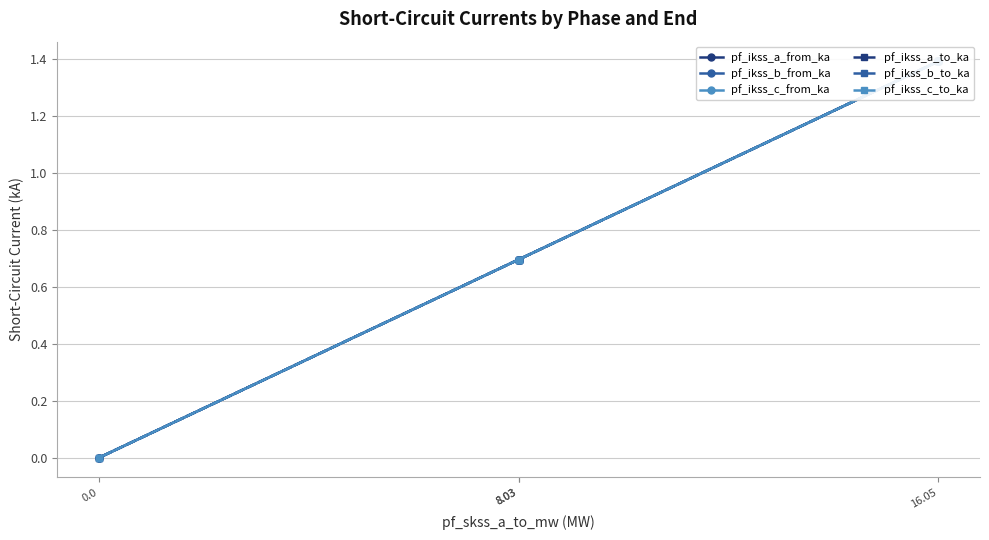

Which label corresponds to the largest value in the chart?

16.05